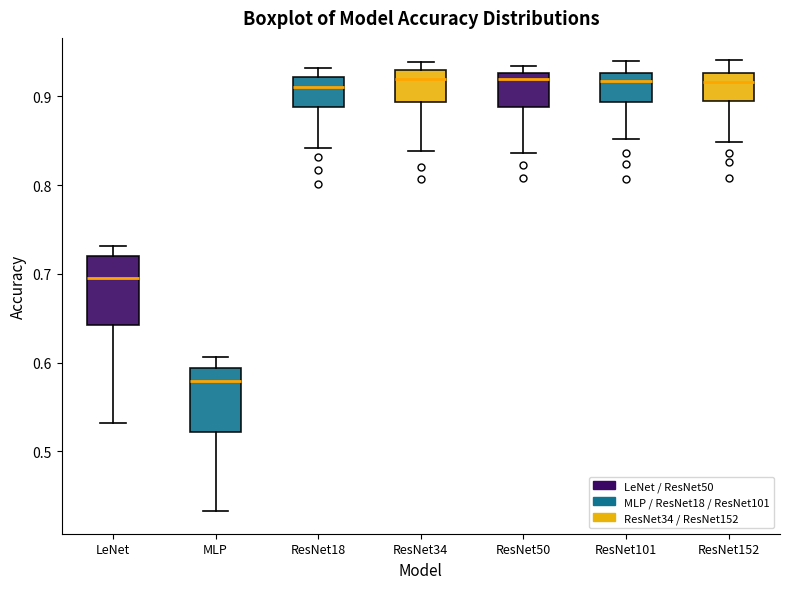

Reading left to right, transcribe this box plot: for each box, give where its median line is, the range the box spans, and where its two whiskers end, as read against the y-axis. The values are not printed on the chart, so give them approximately, as read against the axis.

LeNet: median 0.70, box 0.64 to 0.72, whiskers 0.53 to 0.73
MLP: median 0.58, box 0.52 to 0.59, whiskers 0.43 to 0.61
ResNet18: median 0.91, box 0.89 to 0.92, whiskers 0.84 to 0.93
ResNet34: median 0.92, box 0.89 to 0.93, whiskers 0.84 to 0.94
ResNet50: median 0.92, box 0.89 to 0.93, whiskers 0.84 to 0.93 (just above the box's upper edge)
ResNet101: median 0.92, box 0.89 to 0.93, whiskers 0.85 to 0.94
ResNet152: median 0.92, box 0.89 to 0.93, whiskers 0.85 to 0.94